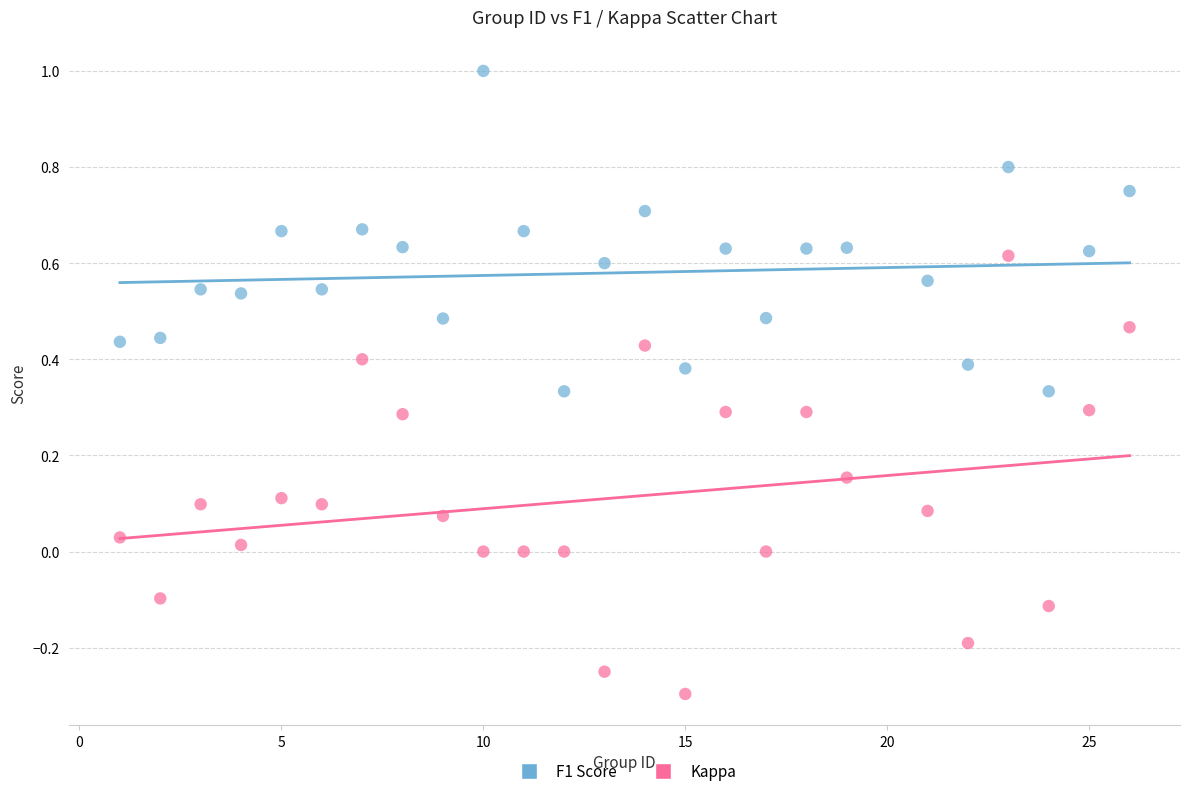

What are all the series names shown in the legend?

F1 Score, Kappa